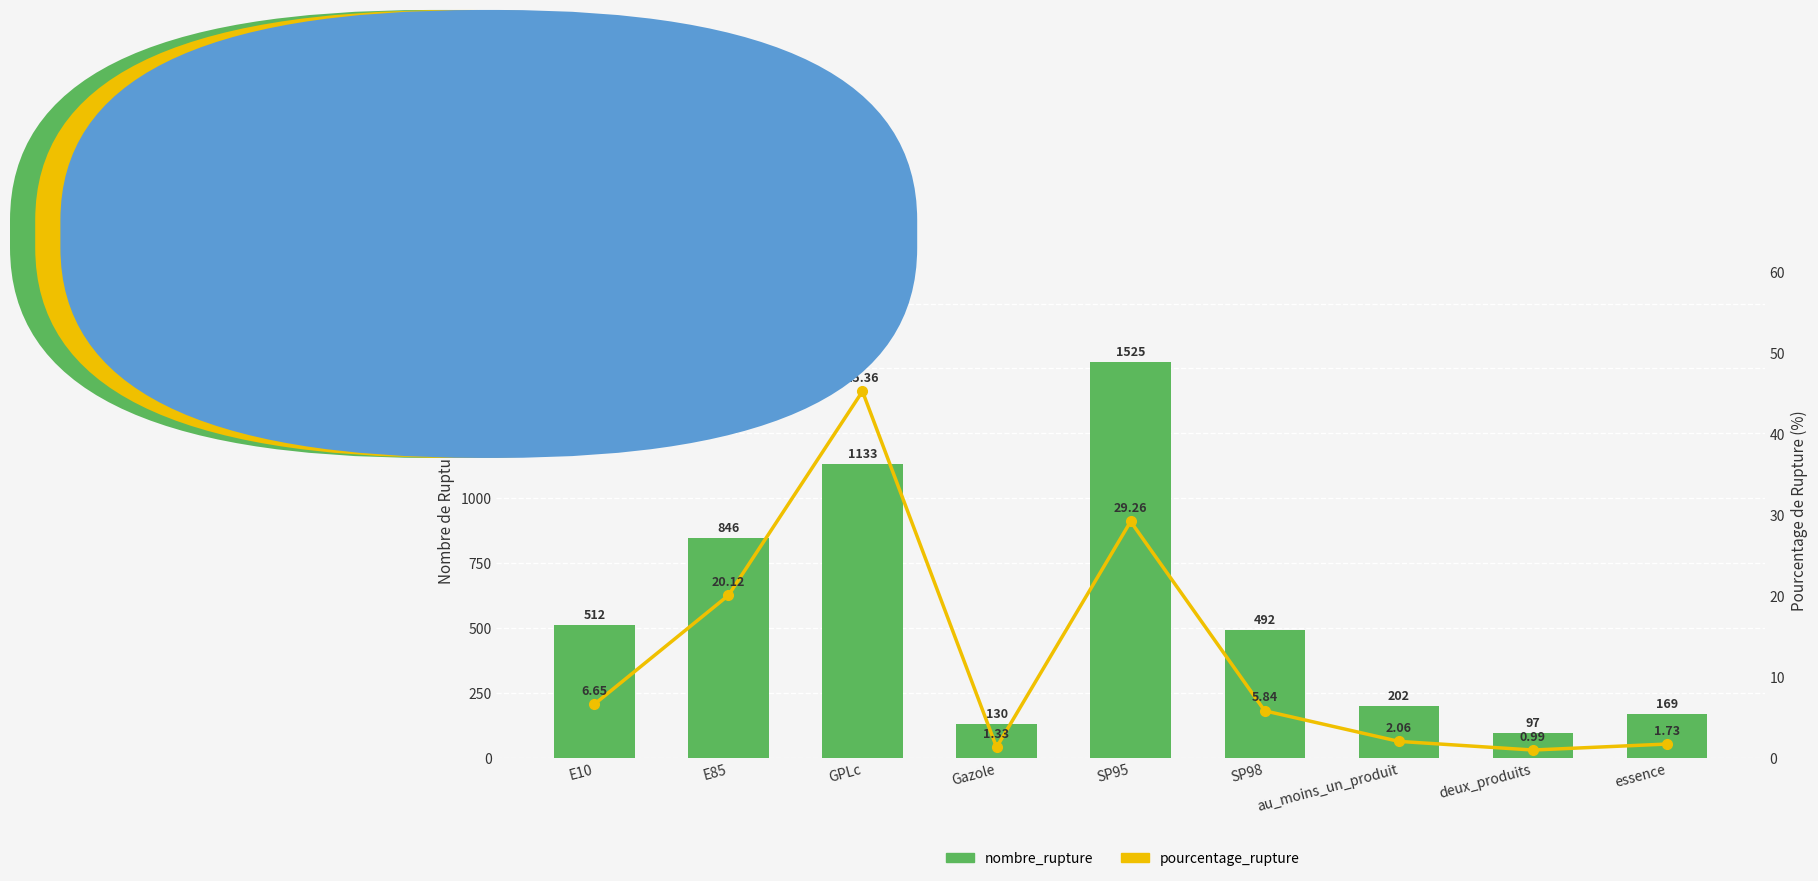

What is the difference between the second highest and second lowest values in the pourcentage_rupture series?

27.9